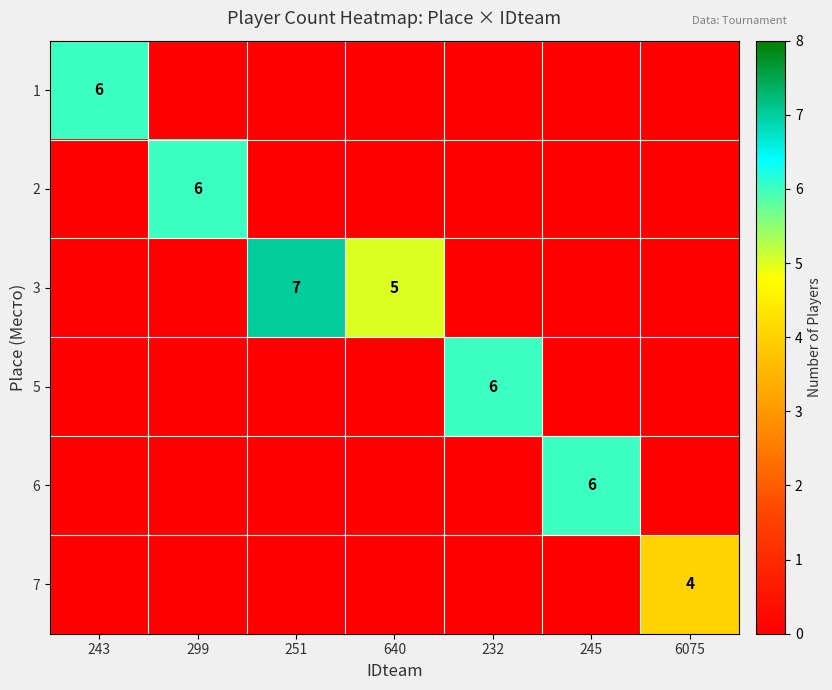

True or false: 3 has a value of 7 at 251.

True